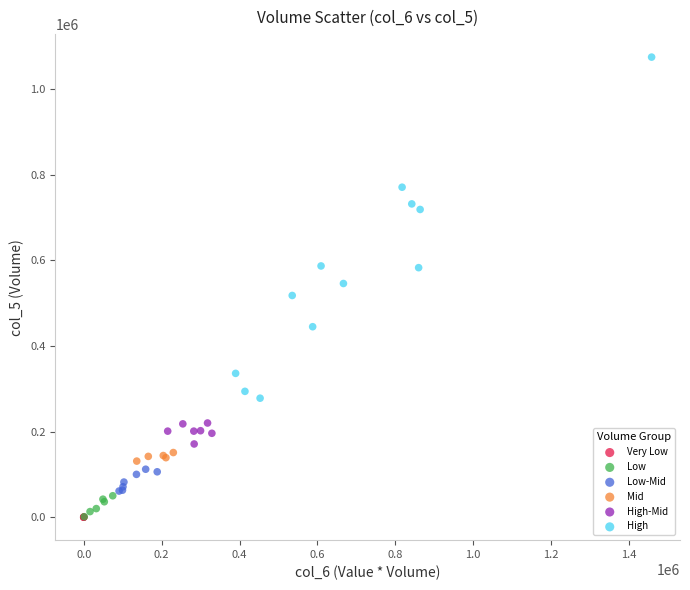

Which series reaches the maximum Y coordinate?

High